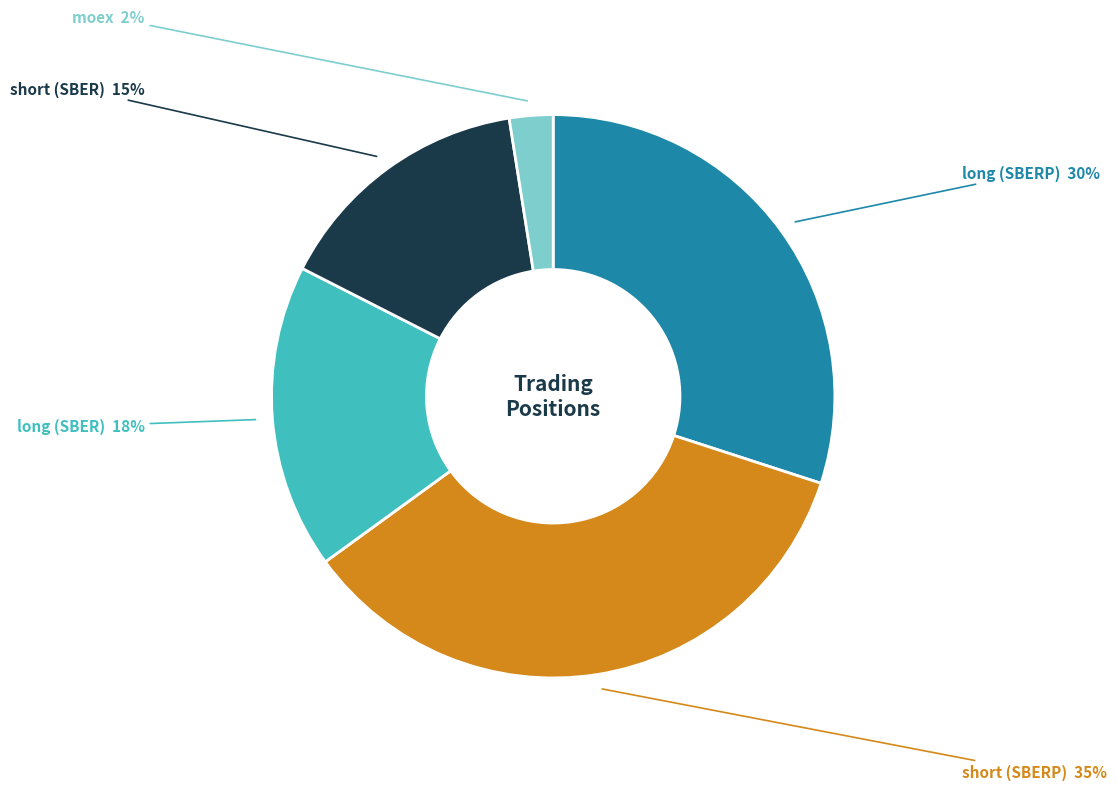

Does any single category account for the majority?

No